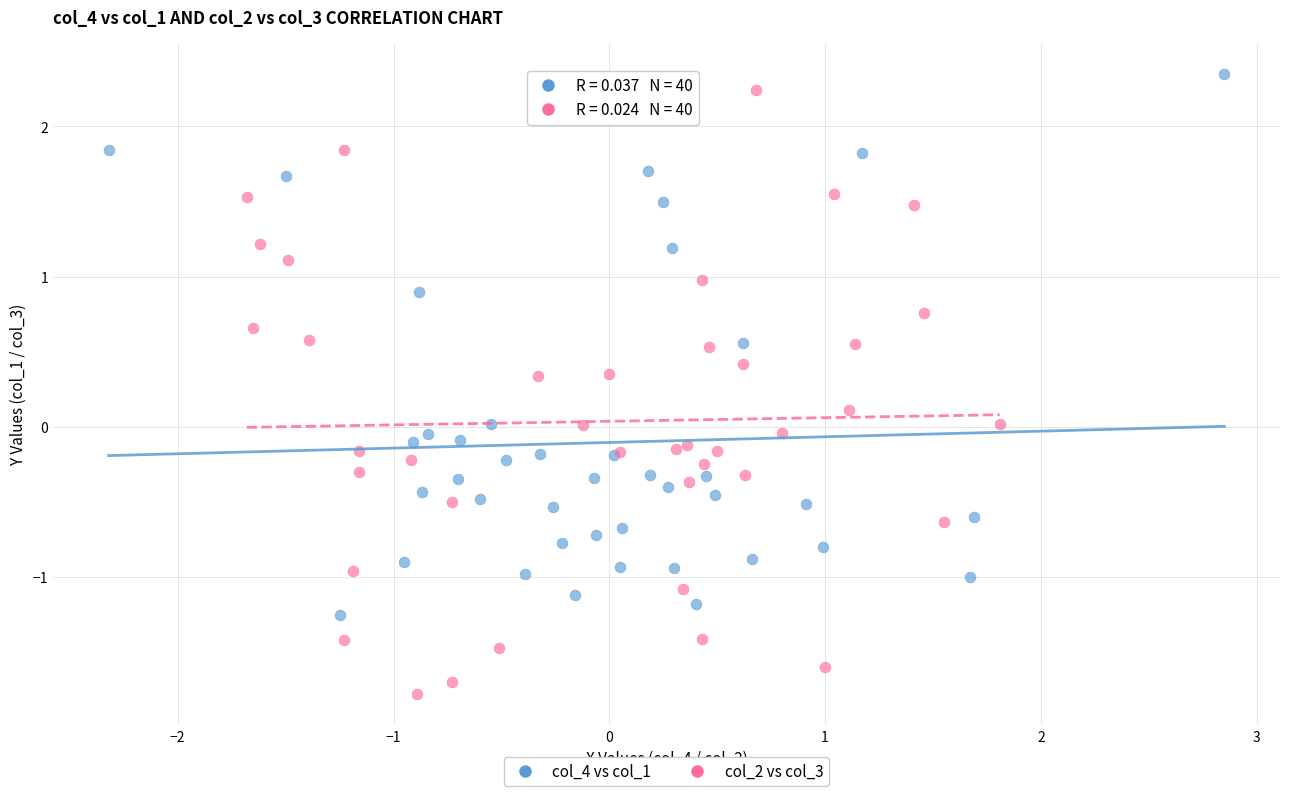

What are all the series names shown in the legend?

col_4 vs col_1, col_2 vs col_3